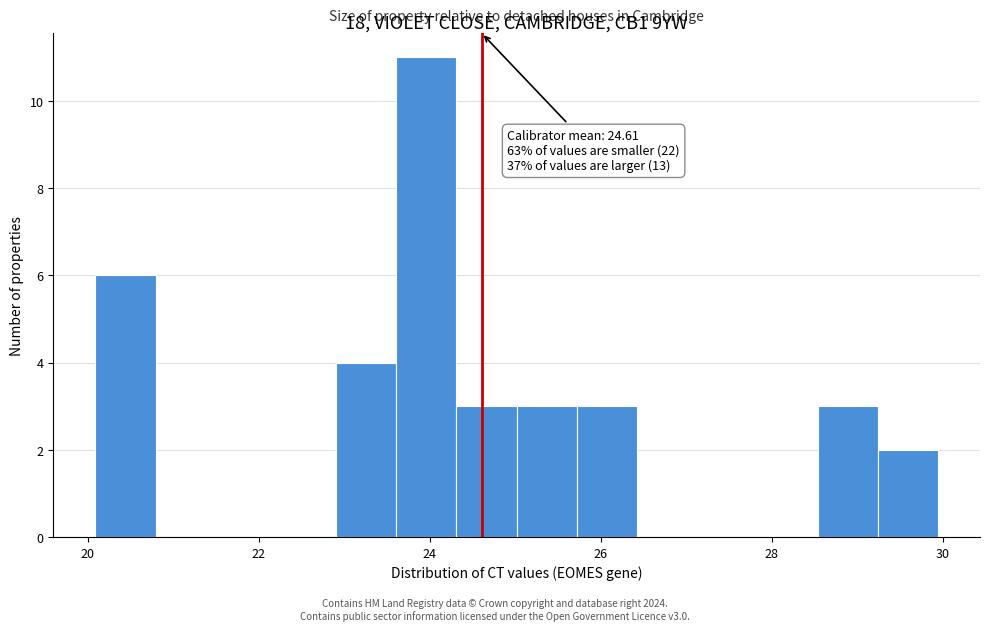

Read against the x-axis, roughly where is the centre of the tallest bar?

24.0